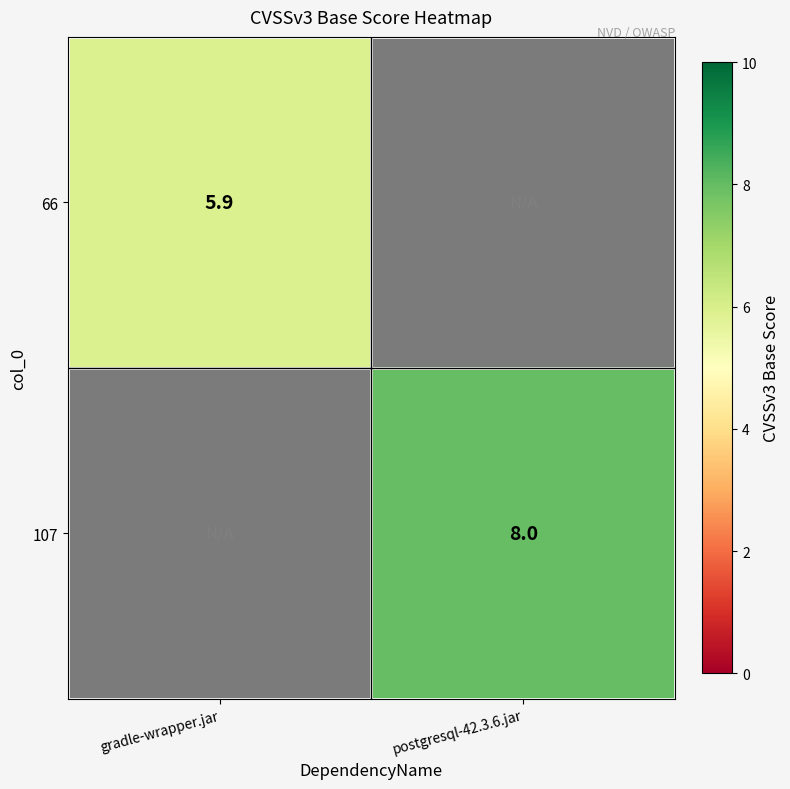

At which category does the chart reach its peak across all series?

postgresql-42.3.6.jar